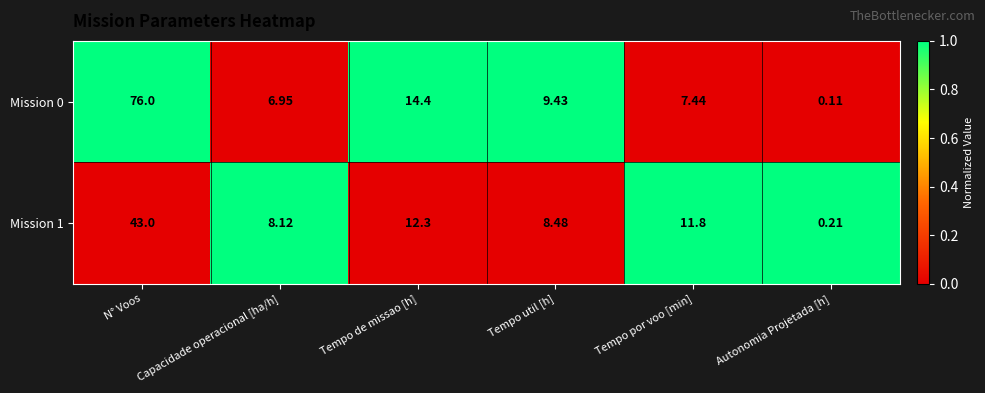

At which category is the sum across all series the highest?

N° Voos